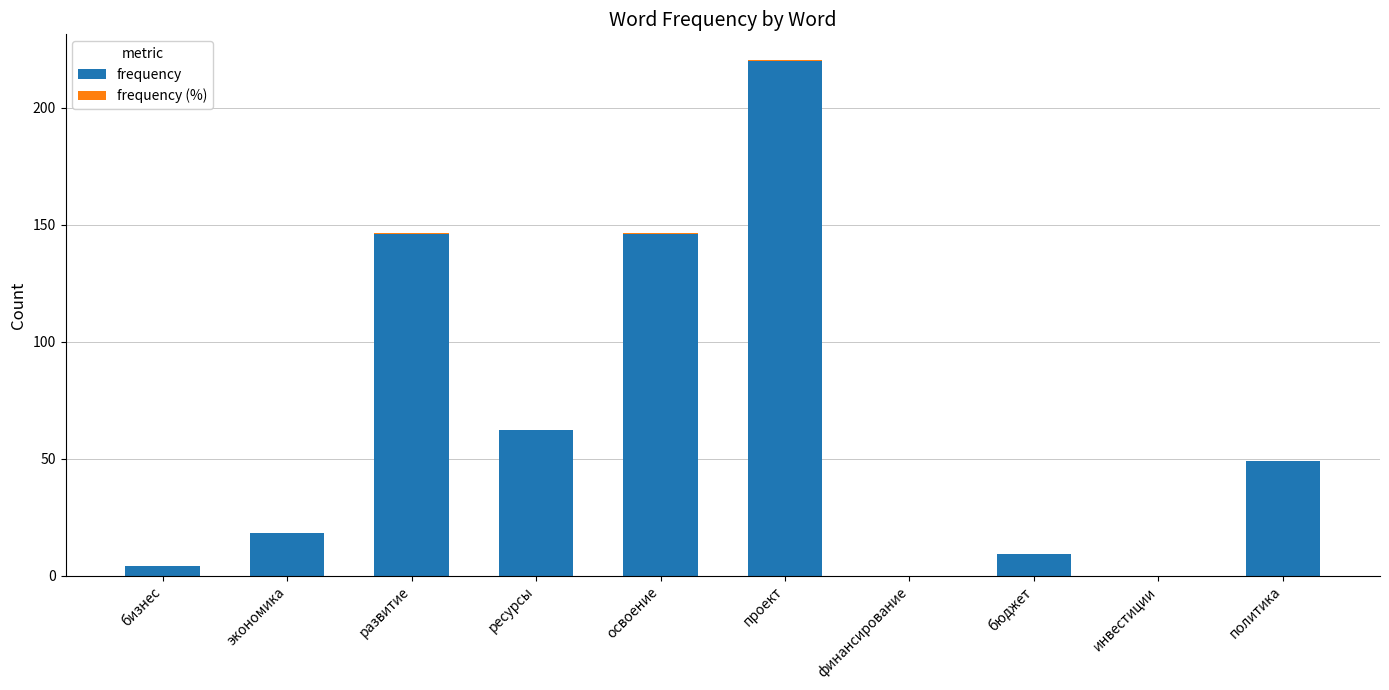

What is the maximum value for frequency?

220.0